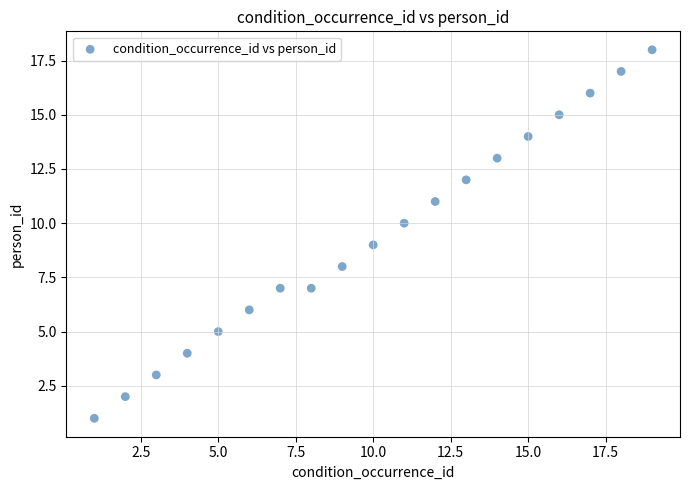

What is the range of Y values (max minus min)?

17